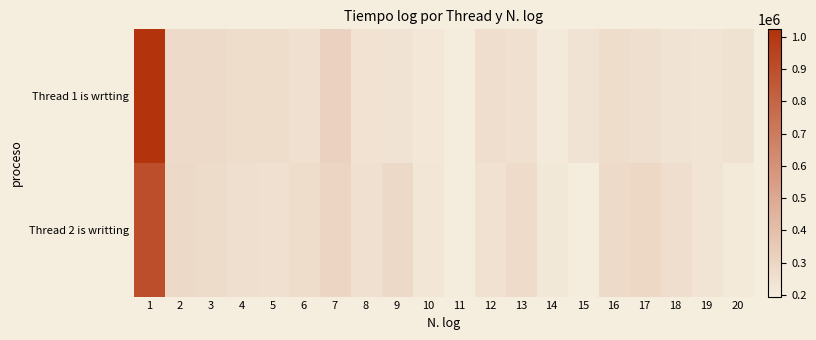

Reading left to right, what are all the values shown in this chart?

Thread 1 is wrtting: 1=1022600	2=278900	3=278700	4=263600	5=266000	6=251800	7=313300	8=242200	9=239100	10=216800	11=196500	12=262600	13=250700	14=206600	15=237500	16=263500	17=257300	18=238200	19=235500	20=243600
Thread 2 is writting: 1=901100	2=285100	3=272500	4=259500	5=253000	6=265500	7=300400	8=254100	9=284300	10=221800	11=195100	12=248900	13=275700	14=219700	15=199400	16=276900	17=285800	18=261200	19=234100	20=210100